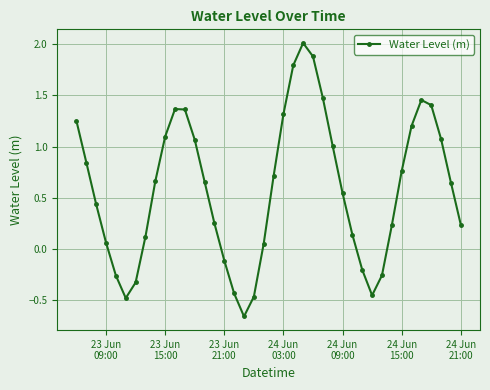

What is the sum of all values?

23.4